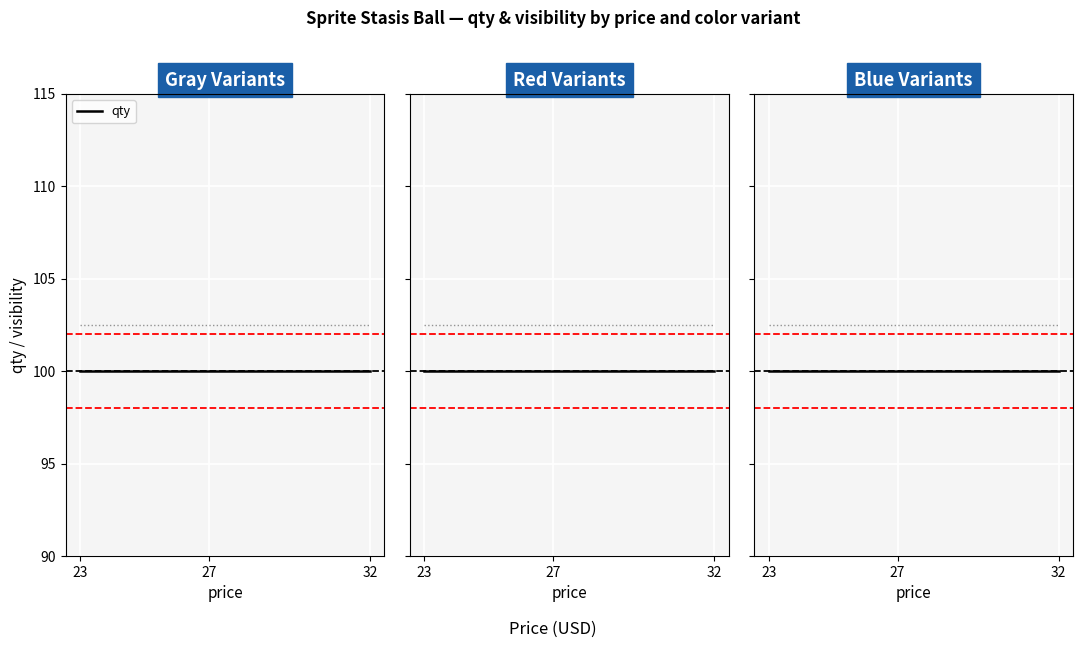

Does the chart display data point markers on the line(s)?

No